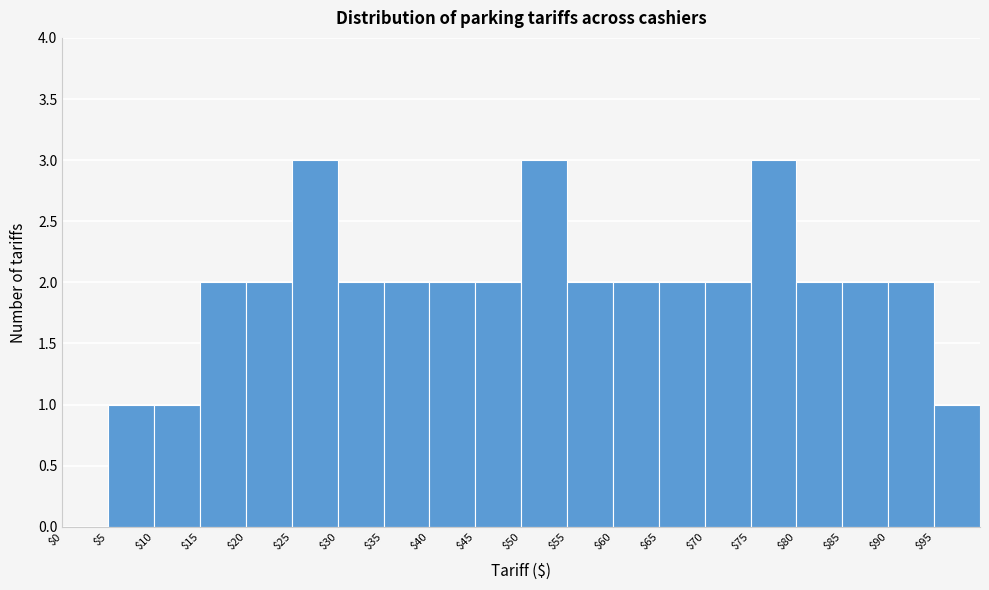

Reading left to right, list every bar in this chart as the range it spans on the x-axis followed by its height. The values are not printed on the chart, so give them approximately, as read against the axis.

0 to 5: 0
5 to 10: 1
10 to 15: 1
15 to 20: 2
20 to 25: 2
25 to 30: 3
30 to 35: 2
35 to 40: 2
40 to 45: 2
45 to 50: 2
50 to 55: 3
55 to 60: 2
60 to 65: 2
65 to 70: 2
70 to 75: 2
75 to 80: 3
80 to 85: 2
85 to 90: 2
90 to 95: 2
95 to 100: 1